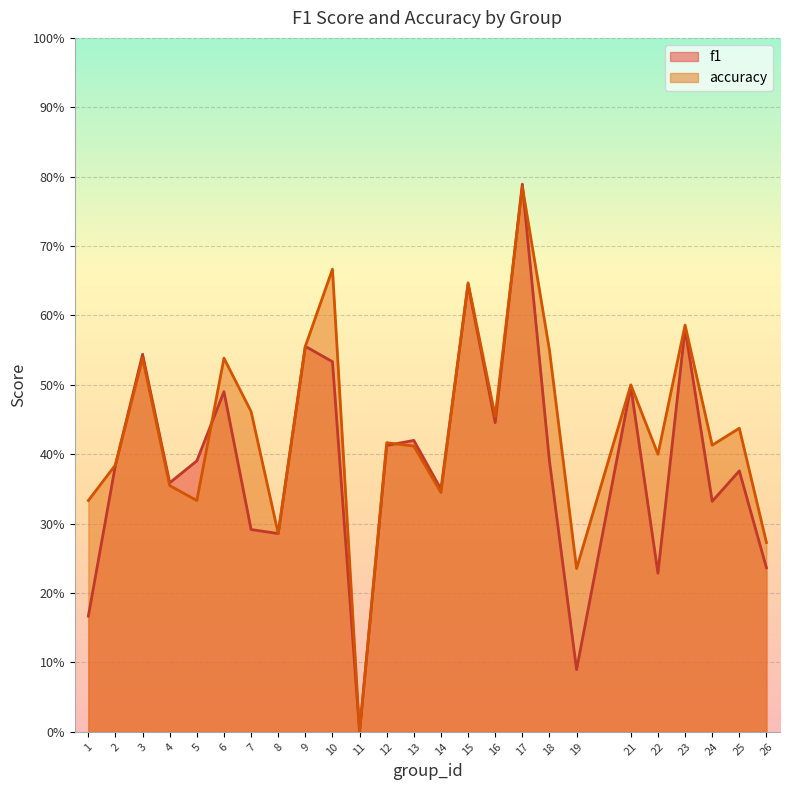

Where is accuracy nearest to the value 0?

11